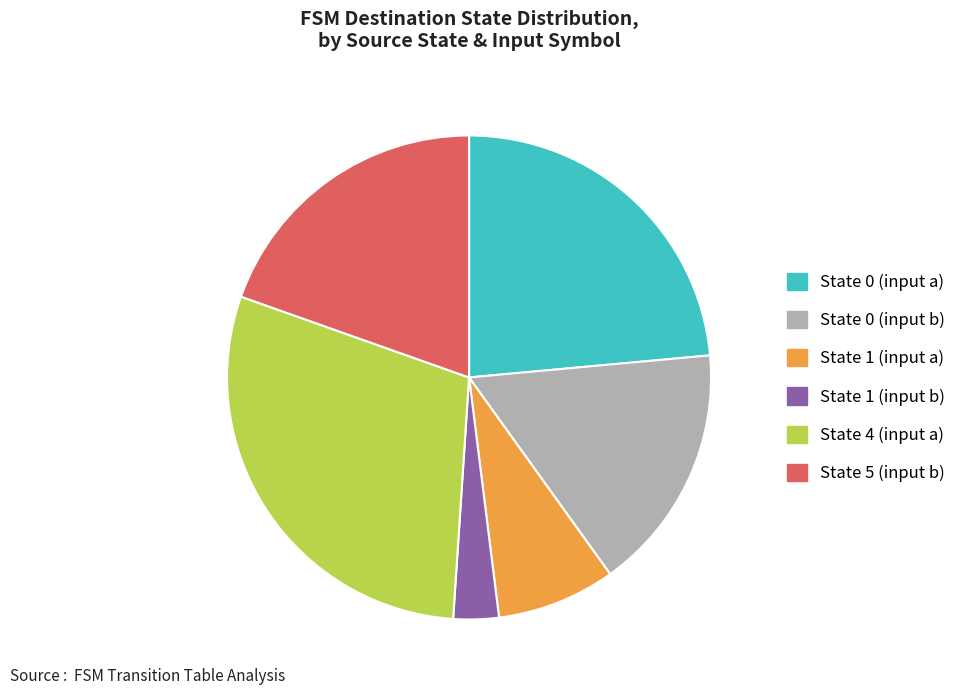

True or false: State 1 (input a) accounts for 1% of the total.

False